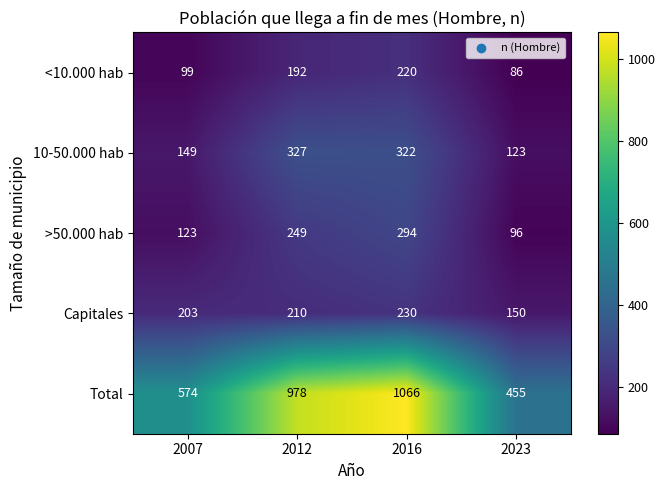

True or false: <10.000 hab has a value of 192 at 2012.

True